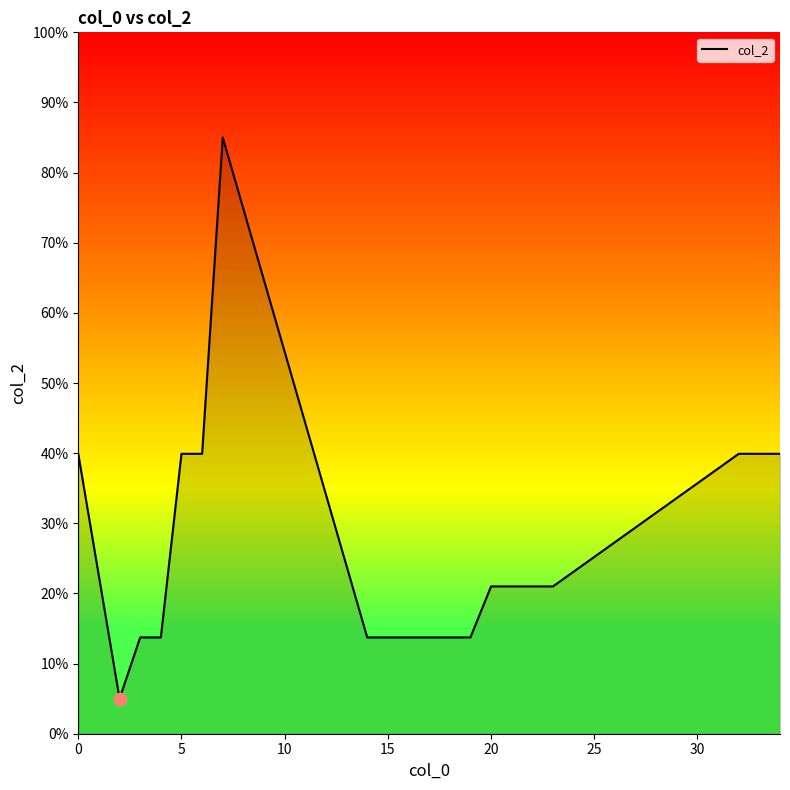

What is the greatest value displayed?

85.0